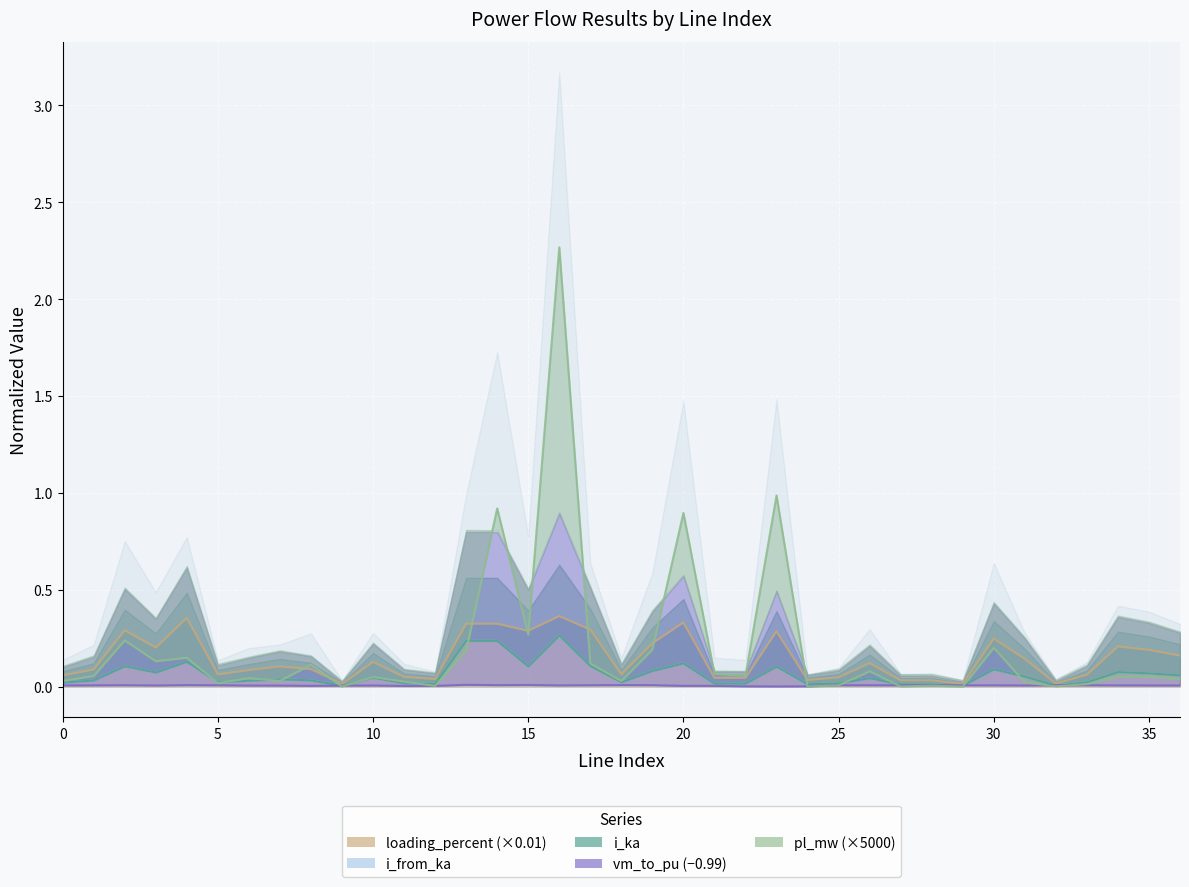

At how many categories does at least one series exceed 0?

37